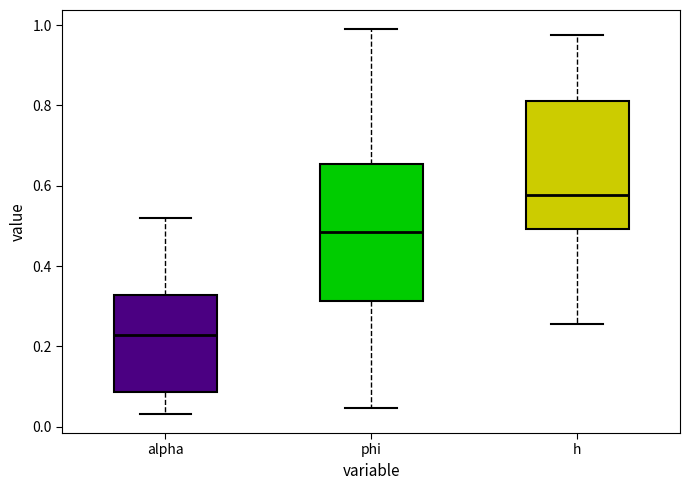

Reading left to right, read every box against the y-axis: the position of its median line, the range the box covers, and the ends of its whiskers. The values are not printed on the chart, so give them approximately, as read against the axis.

alpha: median 0.22, box 0.08 to 0.32, whiskers 0.04 to 0.52
phi: median 0.48, box 0.32 to 0.66, whiskers 0.04 to 0.98
h: median 0.58, box 0.50 to 0.82, whiskers 0.26 to 0.98